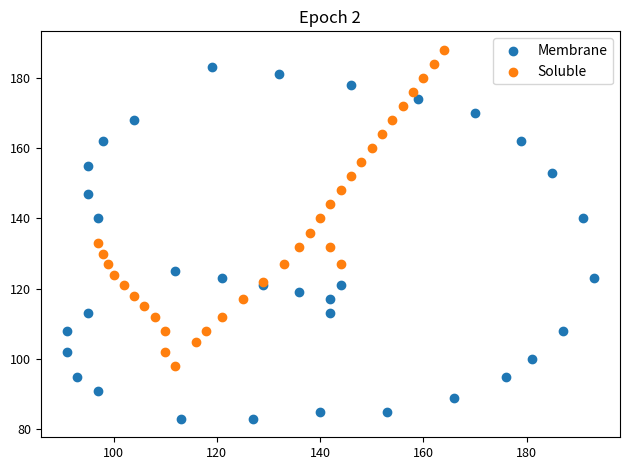

Which series has the widest spread of Y values?

Membrane